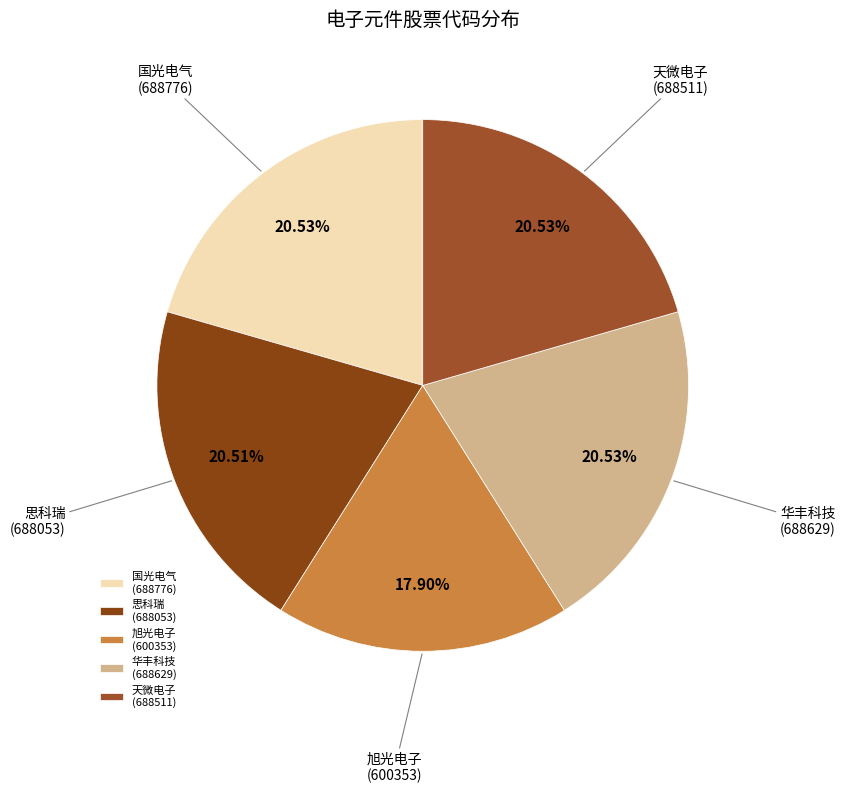

Count the number of slices in the pie.

5